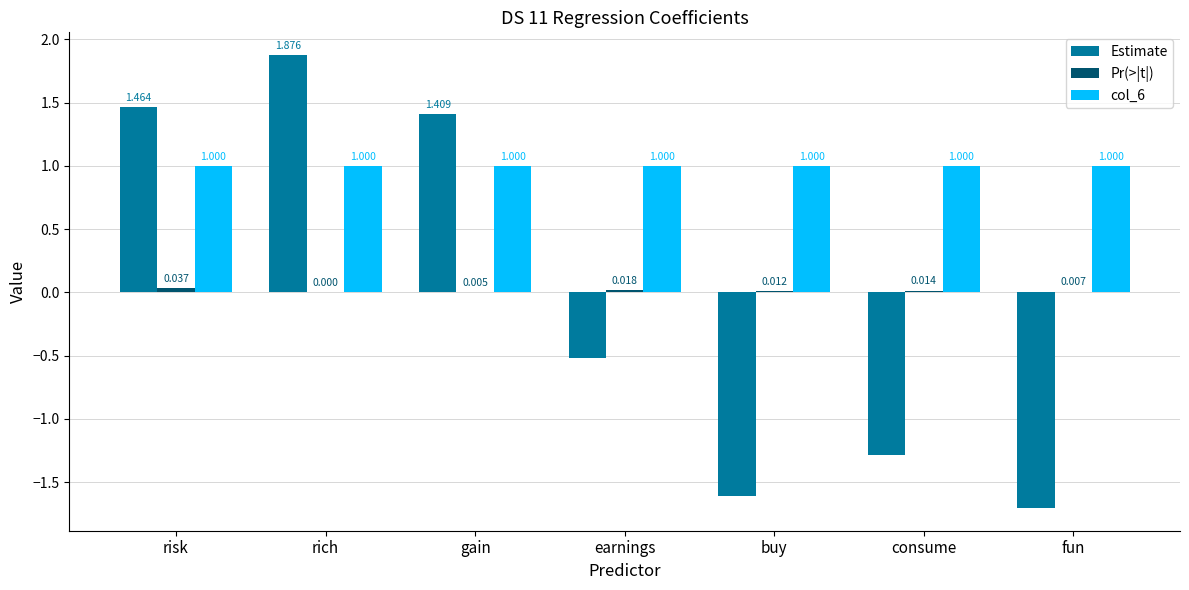

At which label does Estimate first exceed 0?

risk